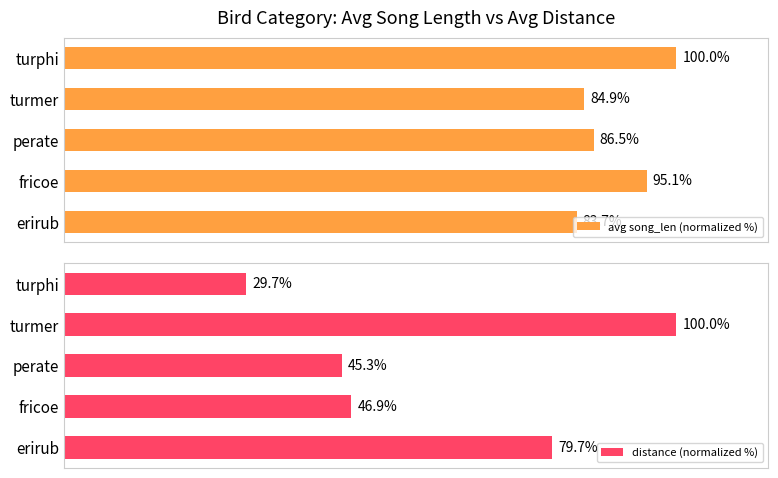

What are all the series names shown in the legend?

avg song_len (normalized %), distance (normalized %)